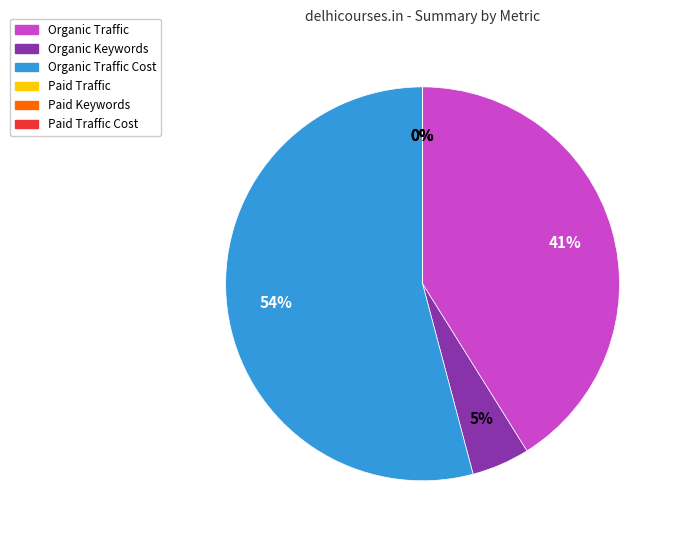

To the nearest percent, what is the average slice percentage?

17%